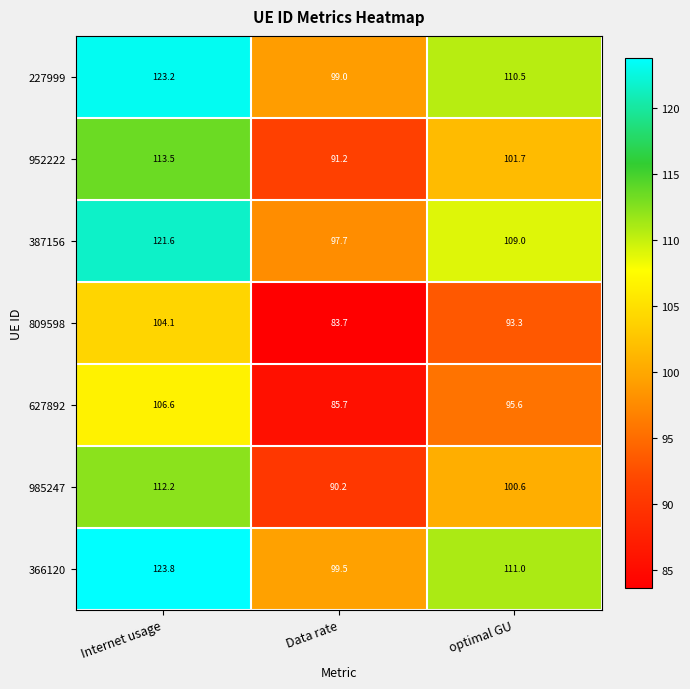

What is the difference between the maximum and minimum values in the 227999 series?

24.2